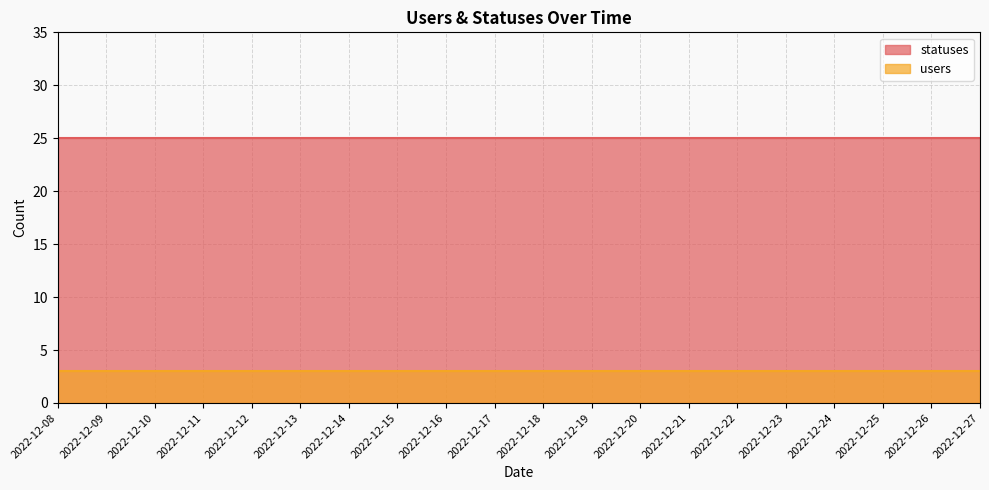

At which label does users reach its minimum?

2022-12-08